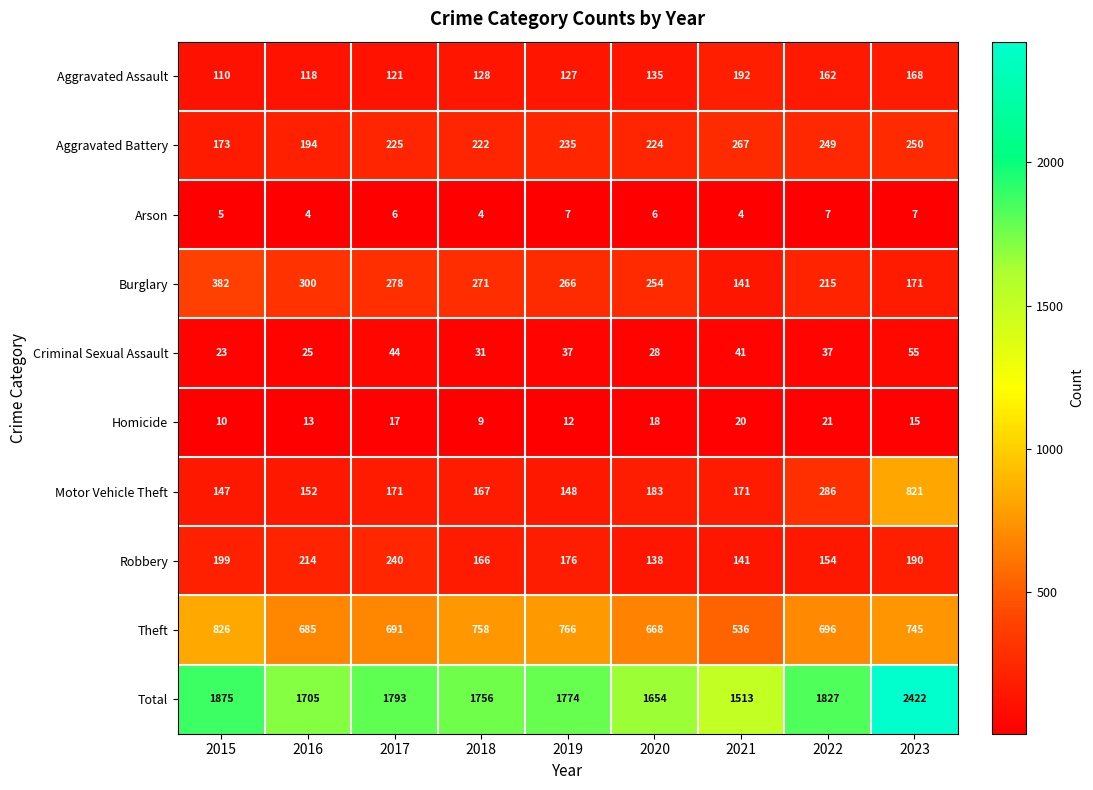

Count the number of categories in the chart.

9